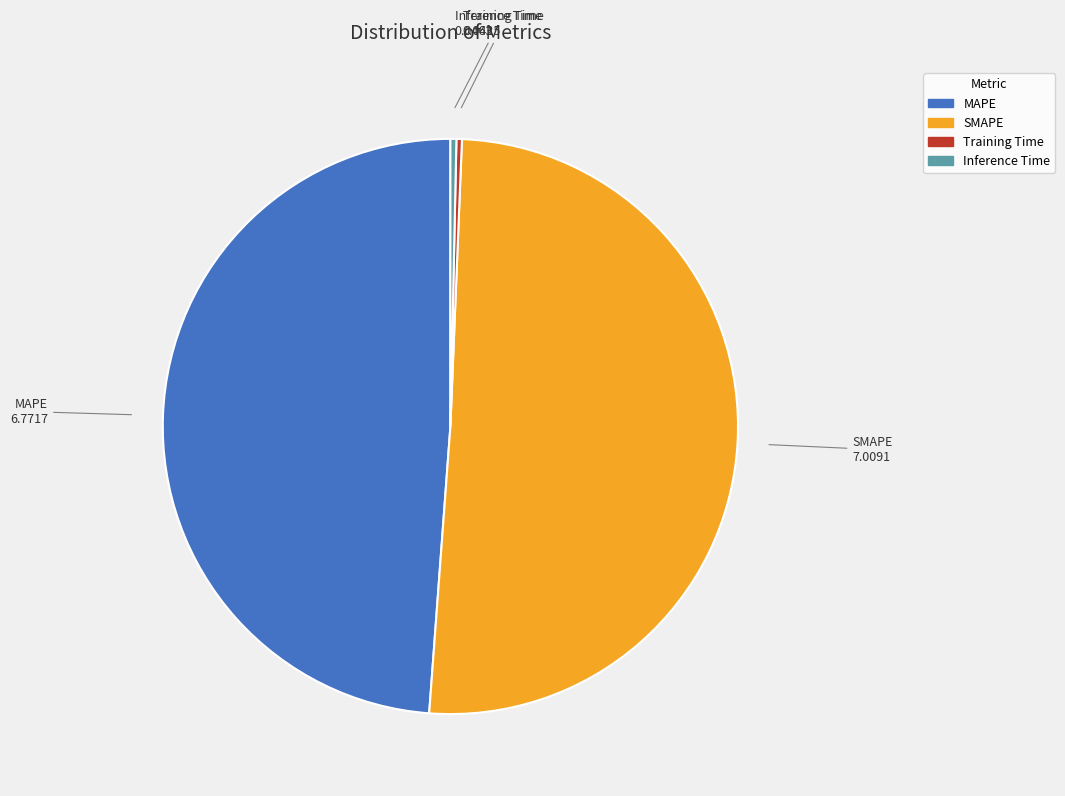

Is the sum of Training Time and SMAPE greater than half?

Yes